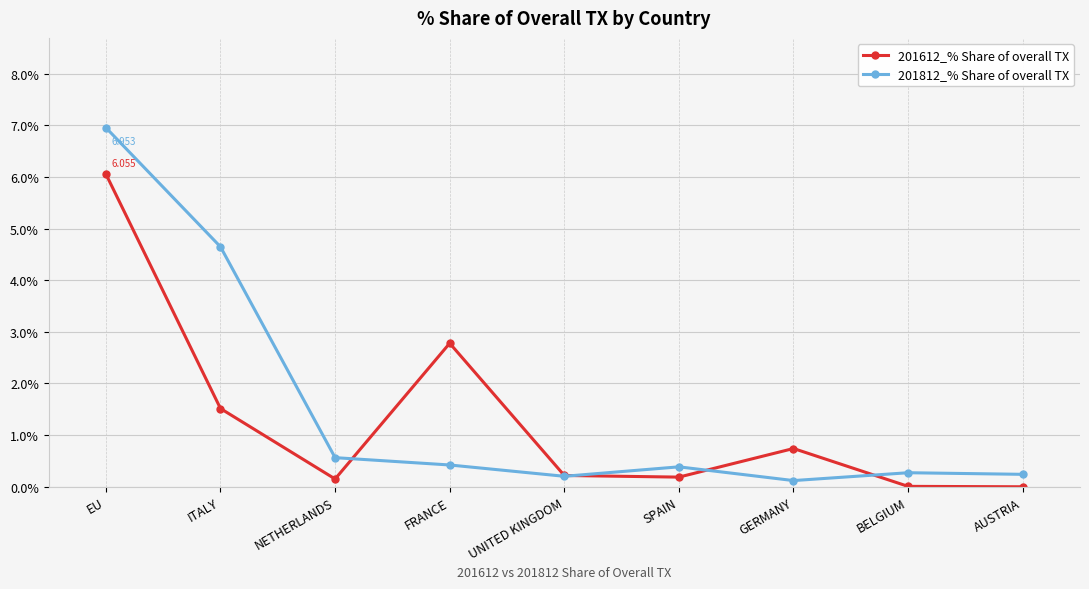

Which category has the highest value in the 201612_% Share of overall TX series?

EU